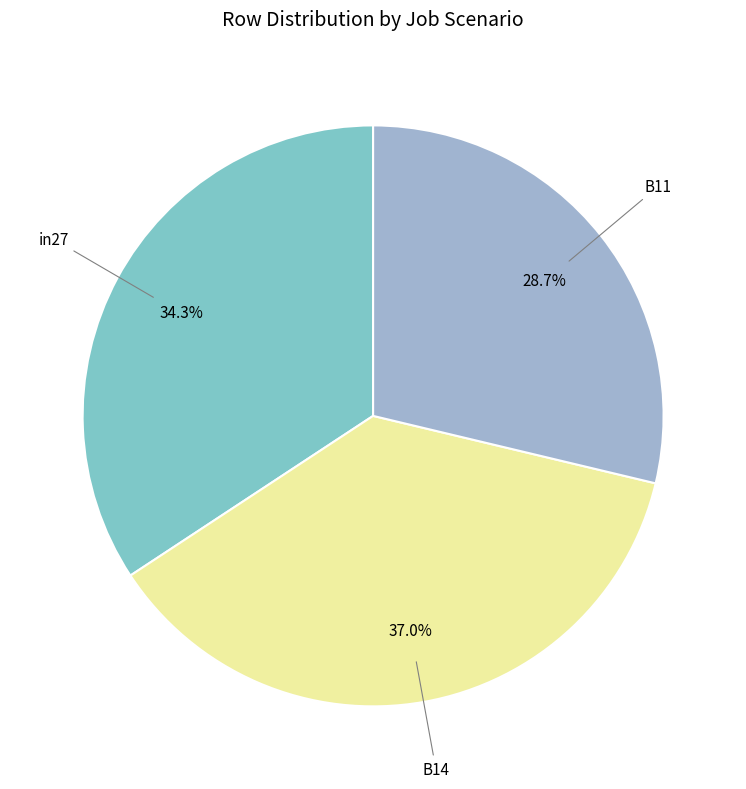

How many slices are in this pie chart?

3